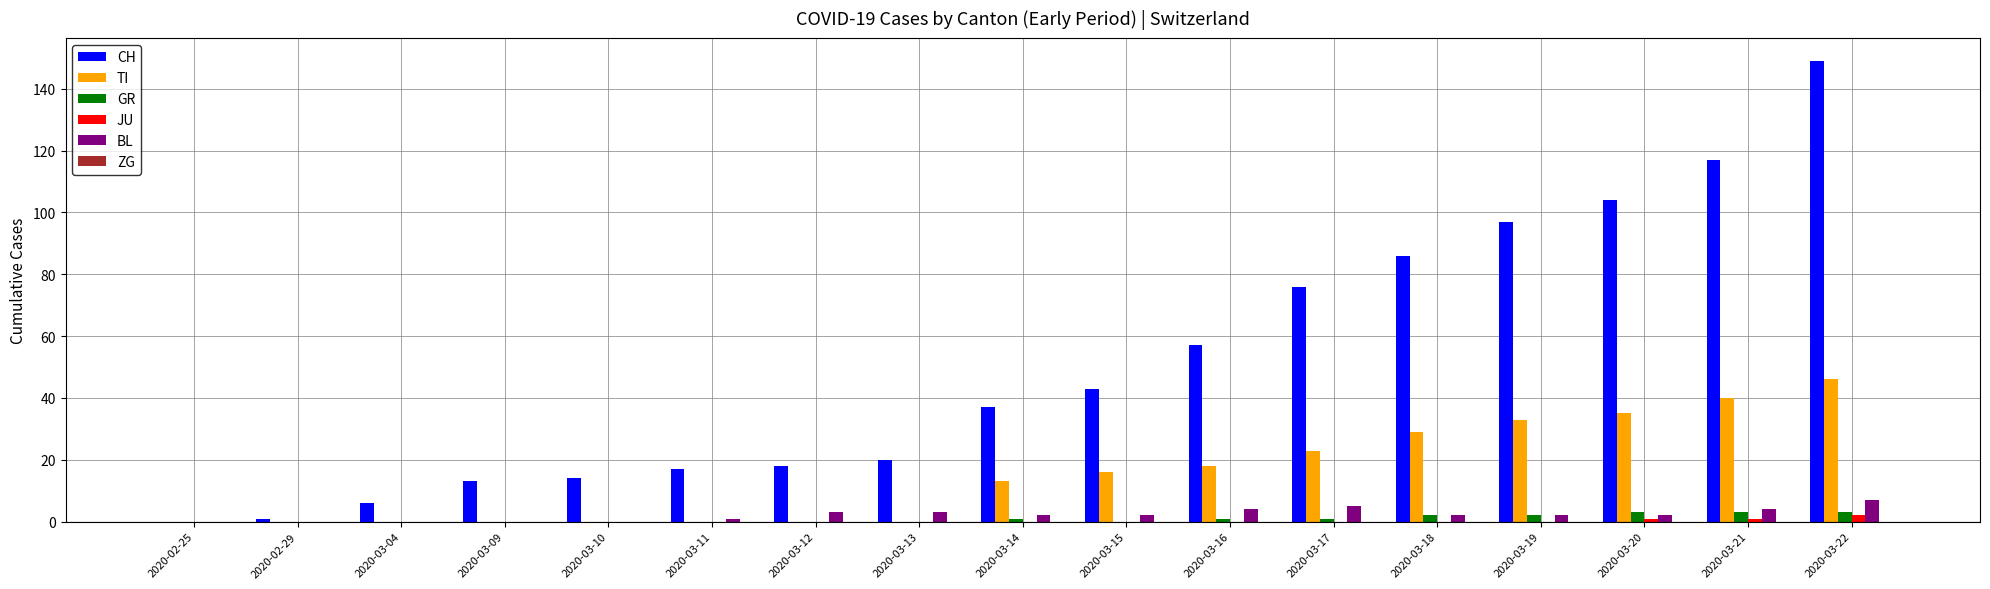

What is the maximum value shown in the chart?

149